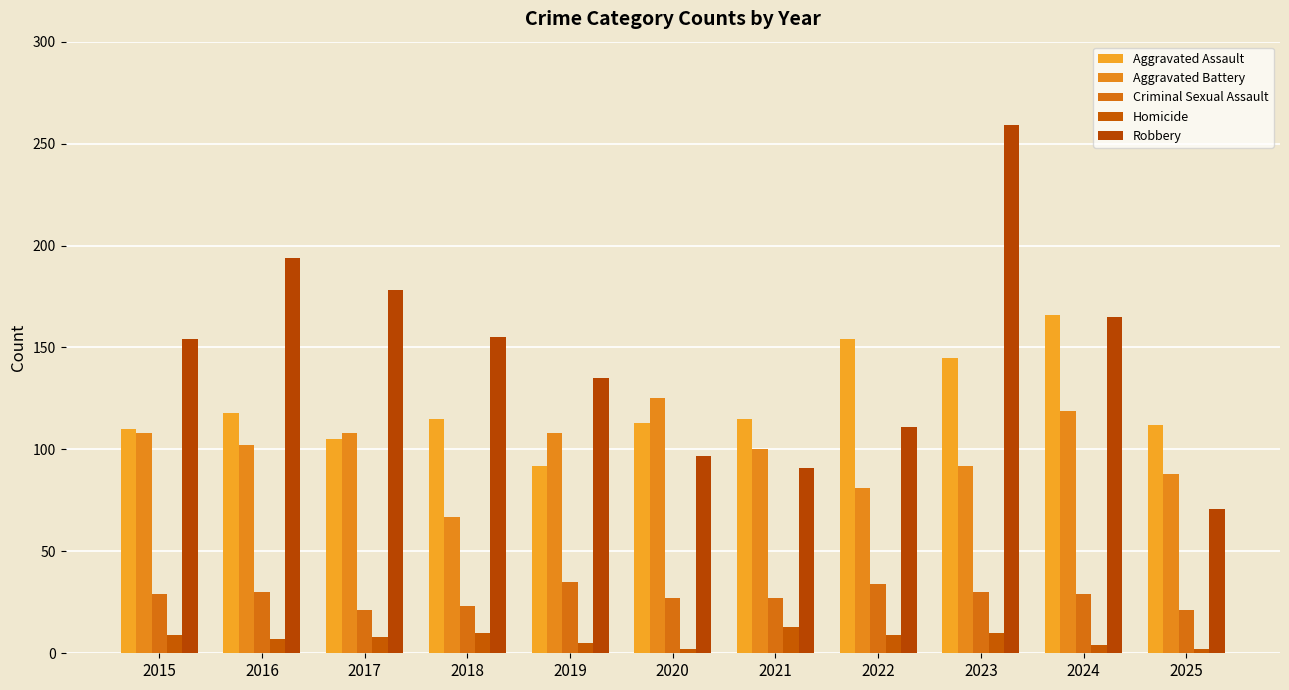

Rank the categories by Robbery value from lowest to highest.

2025, 2021, 2020, 2022, 2019, 2015, 2018, 2024, 2017, 2016, 2023